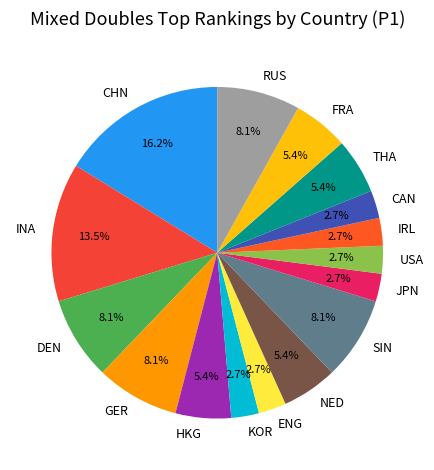

Is it true that ENG is 3% of the pie?

True